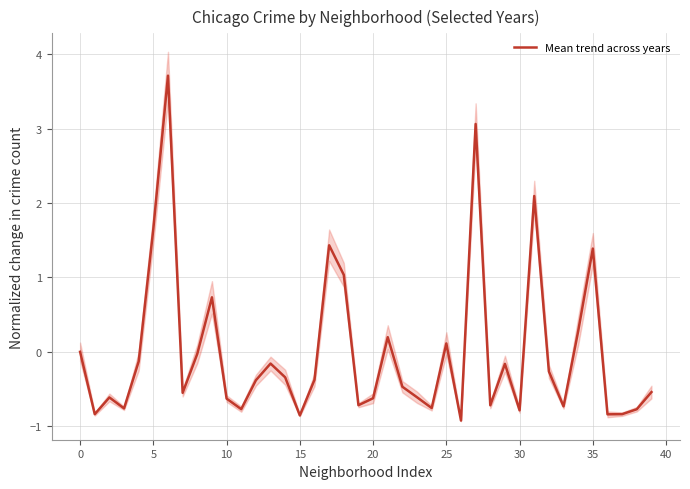

What is the lowest value of the Mean trend across years series?

-0.9